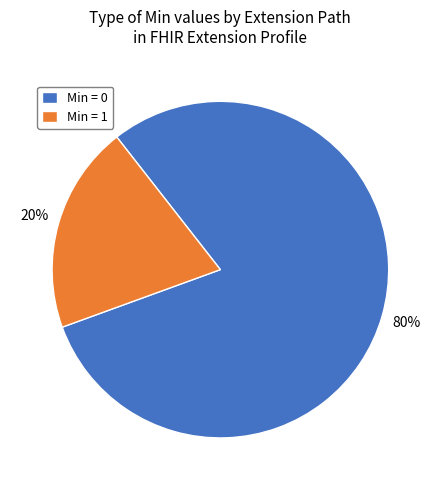

What is the ratio of the value at Min = 0 to the value at Min = 1?

4.0